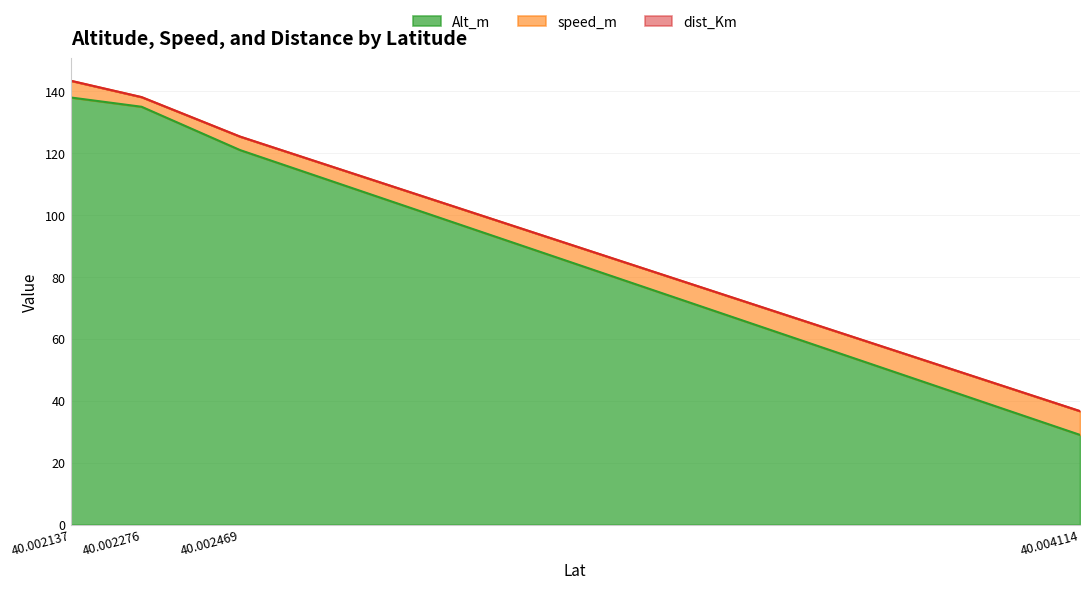

Is the value of dist_Km at 40.002137 greater than the value of Alt_m at 40.002469?

No